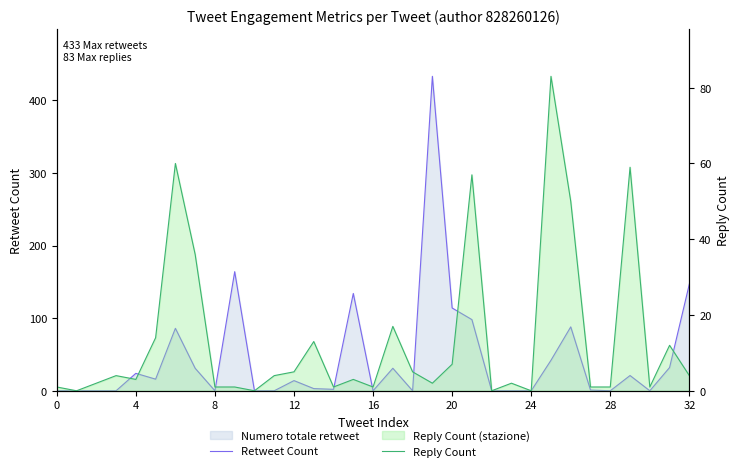

Which series ends up on top after the final intersection of Retweet Count and Reply Count?

Retweet Count